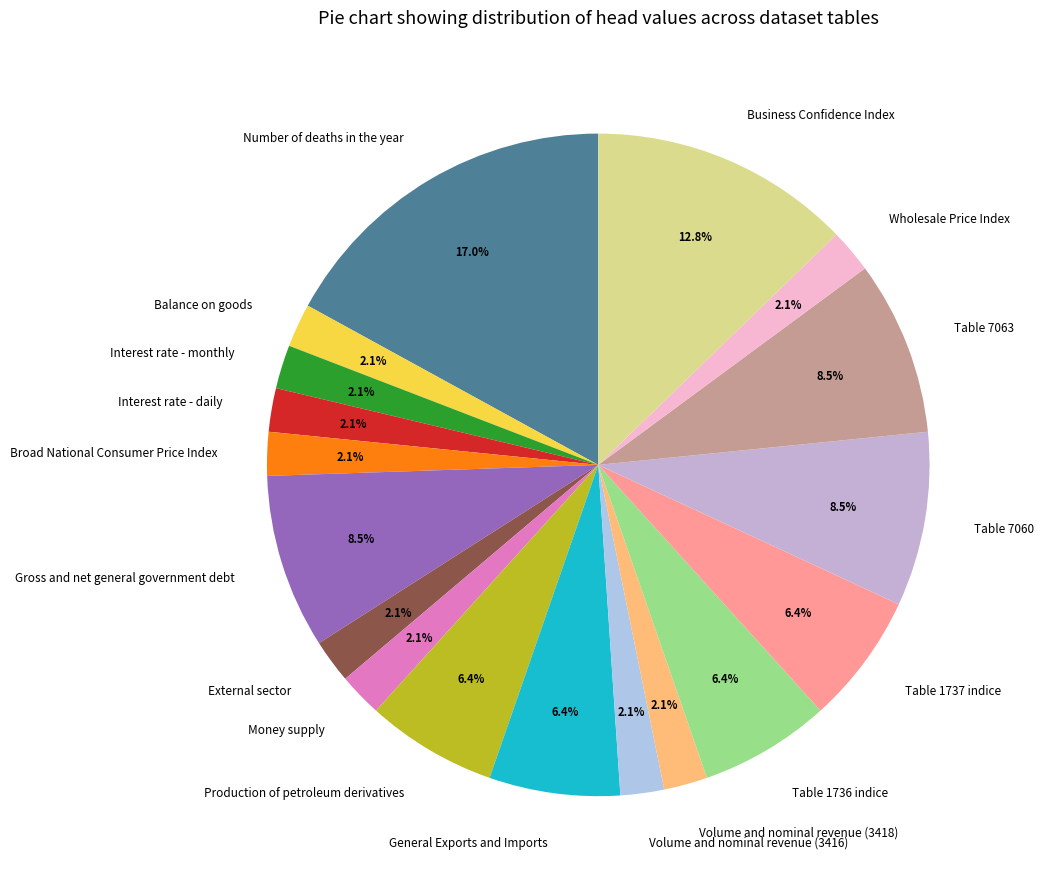

Is there any slice that represents more than half of the pie?

No